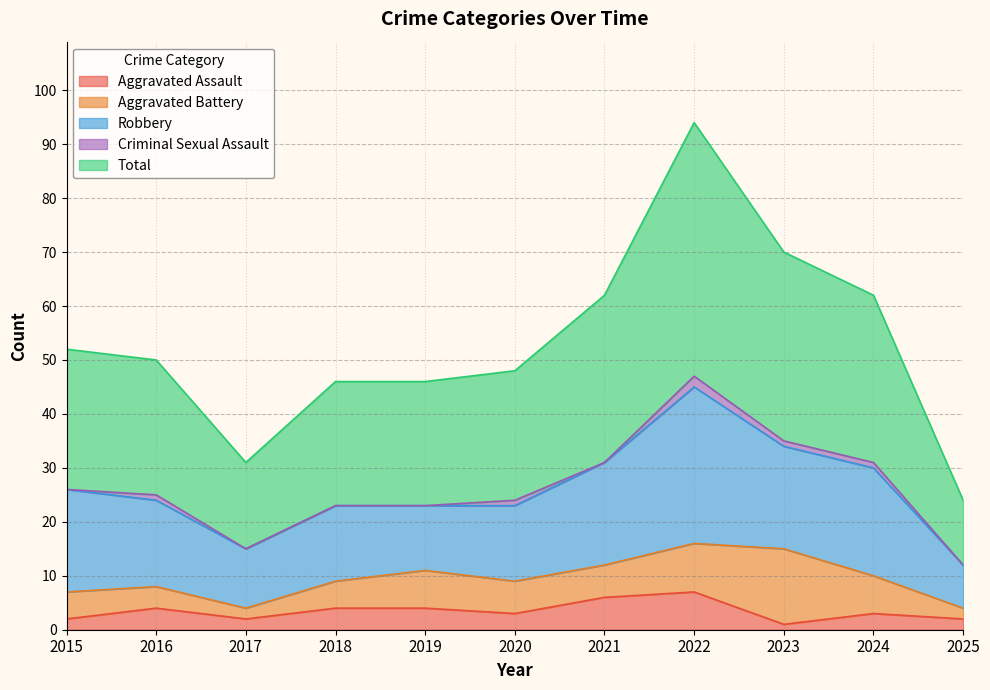

Reading right to left, transcribe all the data shown in this chart.

Aggravated Assault: 2	3	1	7	6	3	4	4	2	4	2
Aggravated Battery: 2	7	14	9	6	6	7	5	2	4	5
Robbery: 8	20	19	29	19	14	12	14	11	16	19
Criminal Sexual Assault: 0	1	1	2	0	1	0	0	0	1	0
Total: 12	31	35	47	31	24	23	23	16	25	26